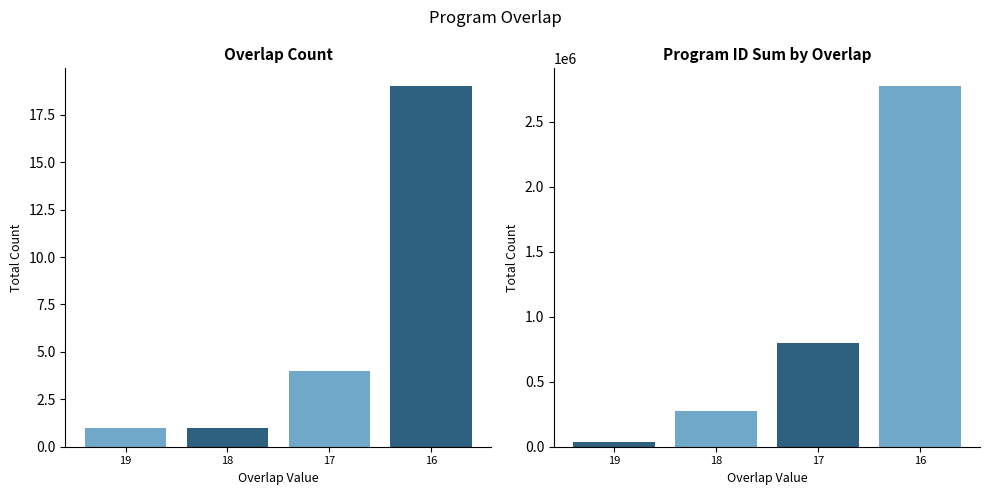

At which label is count per overlap closest to 10?

17